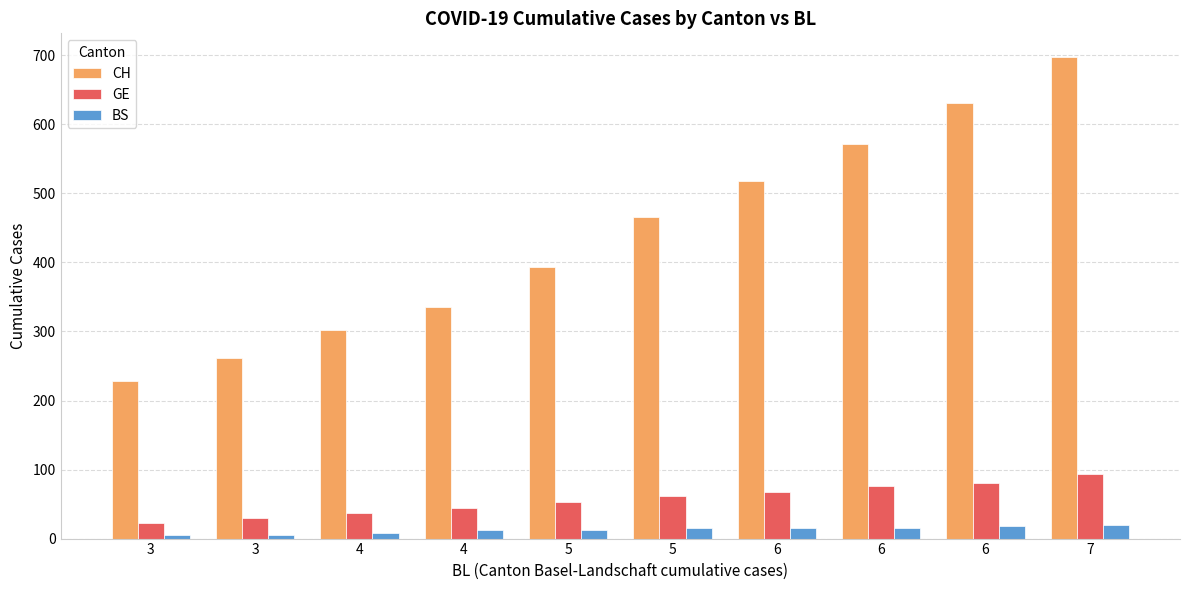

What are all the series names shown in the legend?

CH, GE, BS